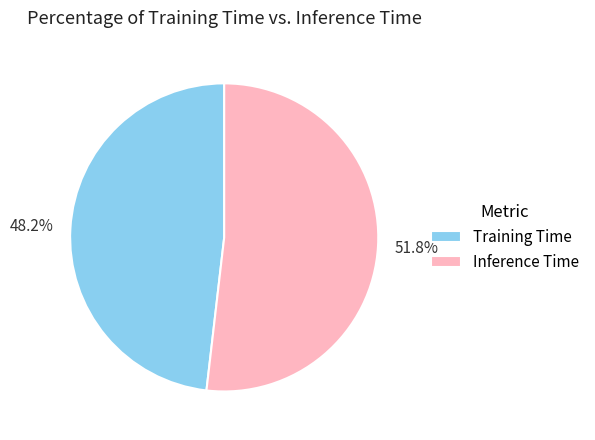

To the nearest percent, what is the difference between the largest and smallest slice percentages?

4%